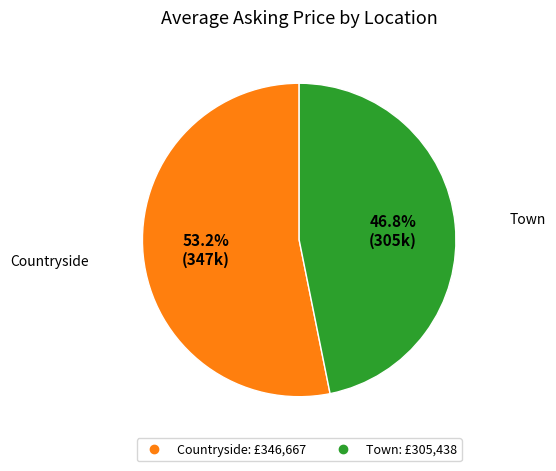

What is the ratio of the value at Countryside to the value at Town?

1.1